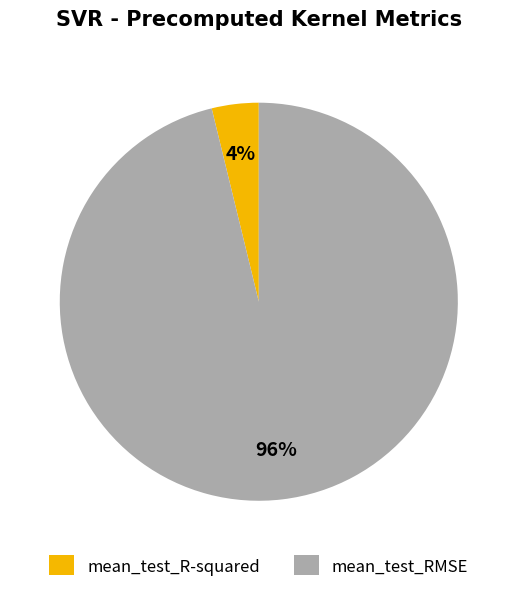

Which has a higher value, mean_test_R-squared or mean_test_RMSE?

mean_test_RMSE